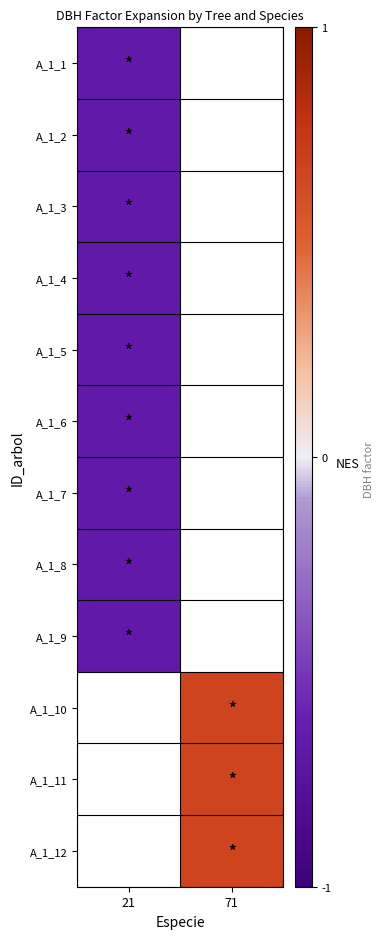

At which label is A_1_7 closest to 0?

21